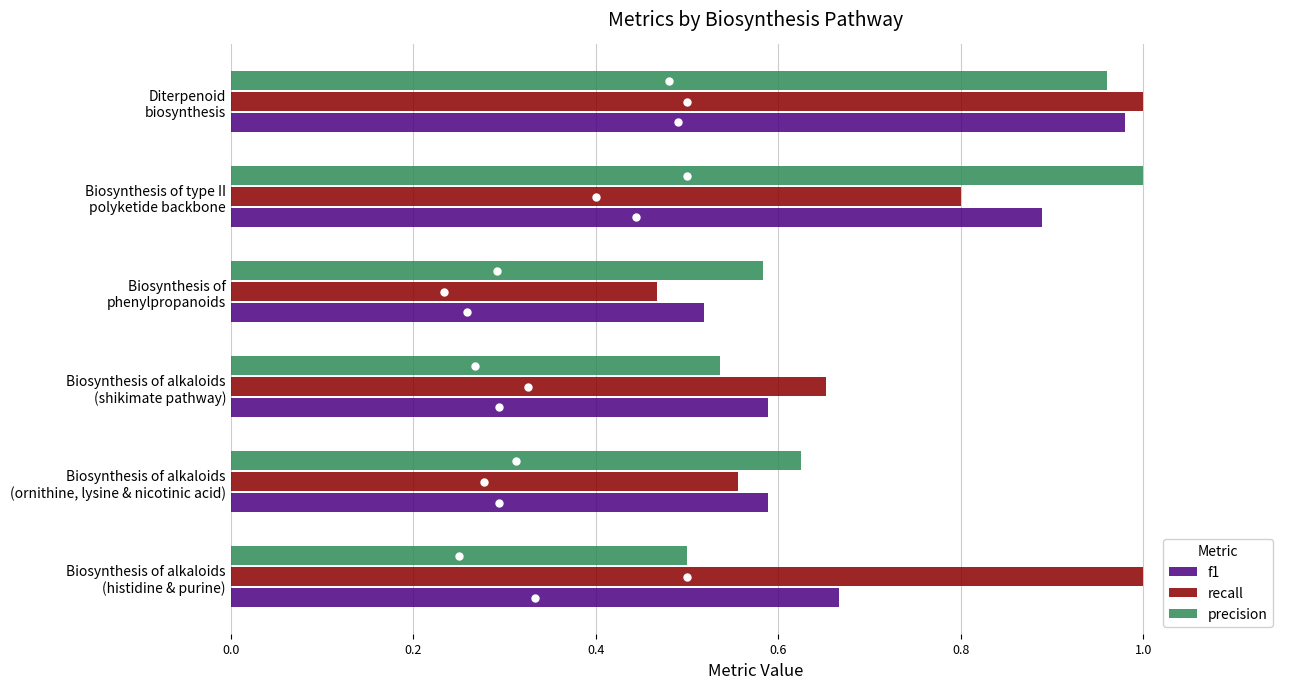

What is the sum of all recall values?

4.5